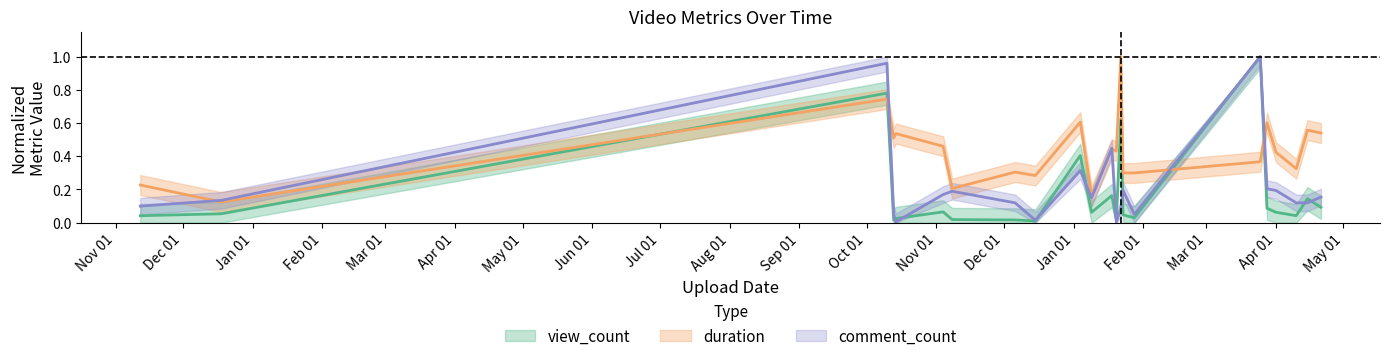

Read the view_count value at 2023-03-28.

0.1